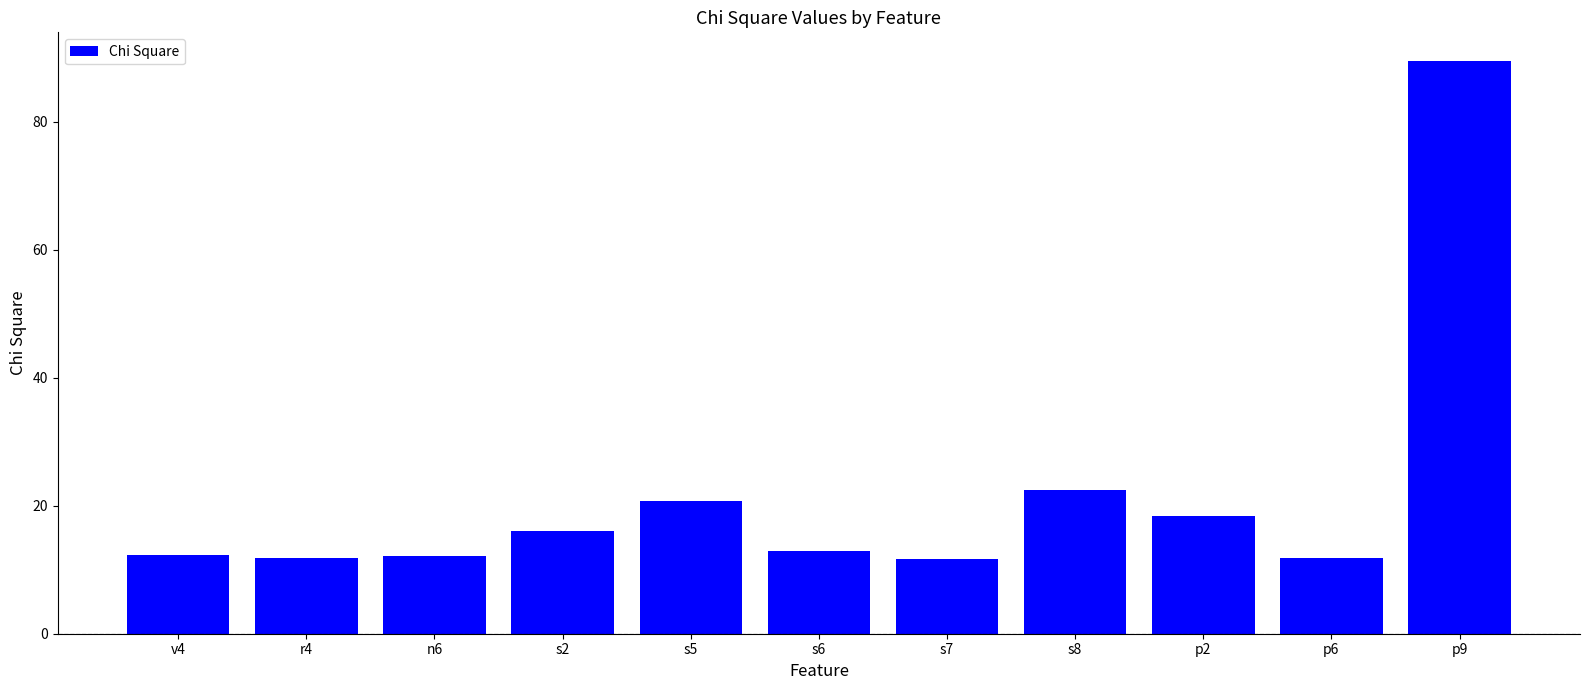

Is it true that the value at p6 is 8.1?

False